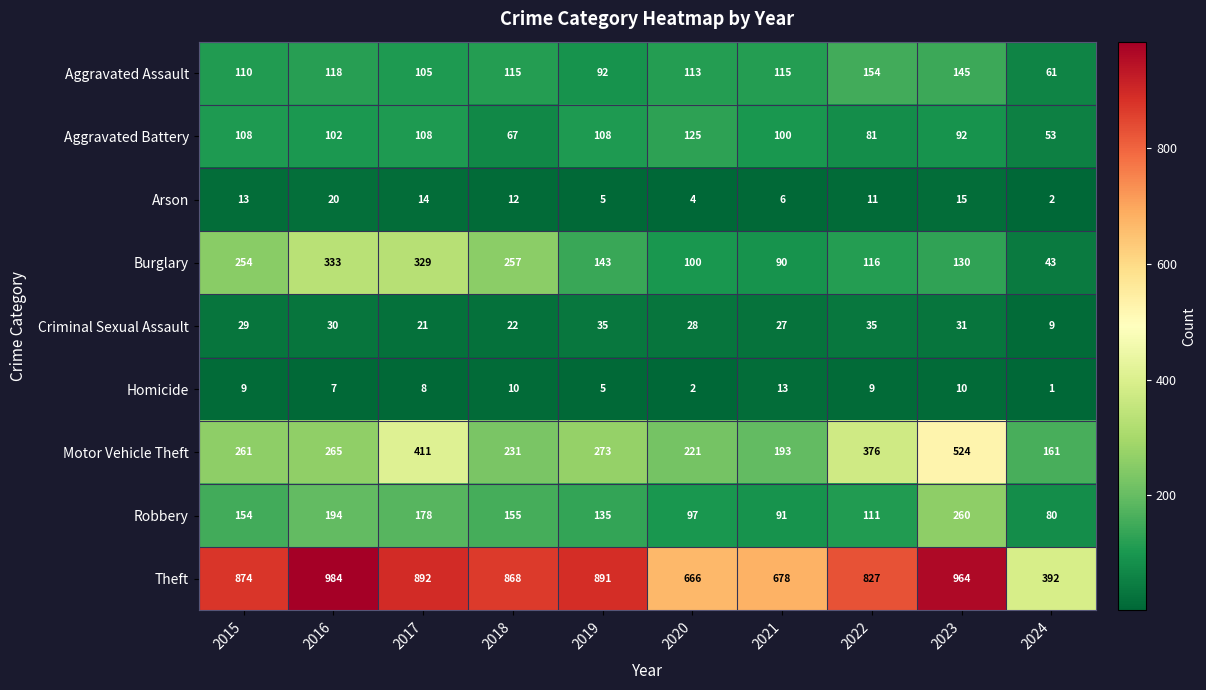

At which label is Aggravated Battery closest to 89?

2023